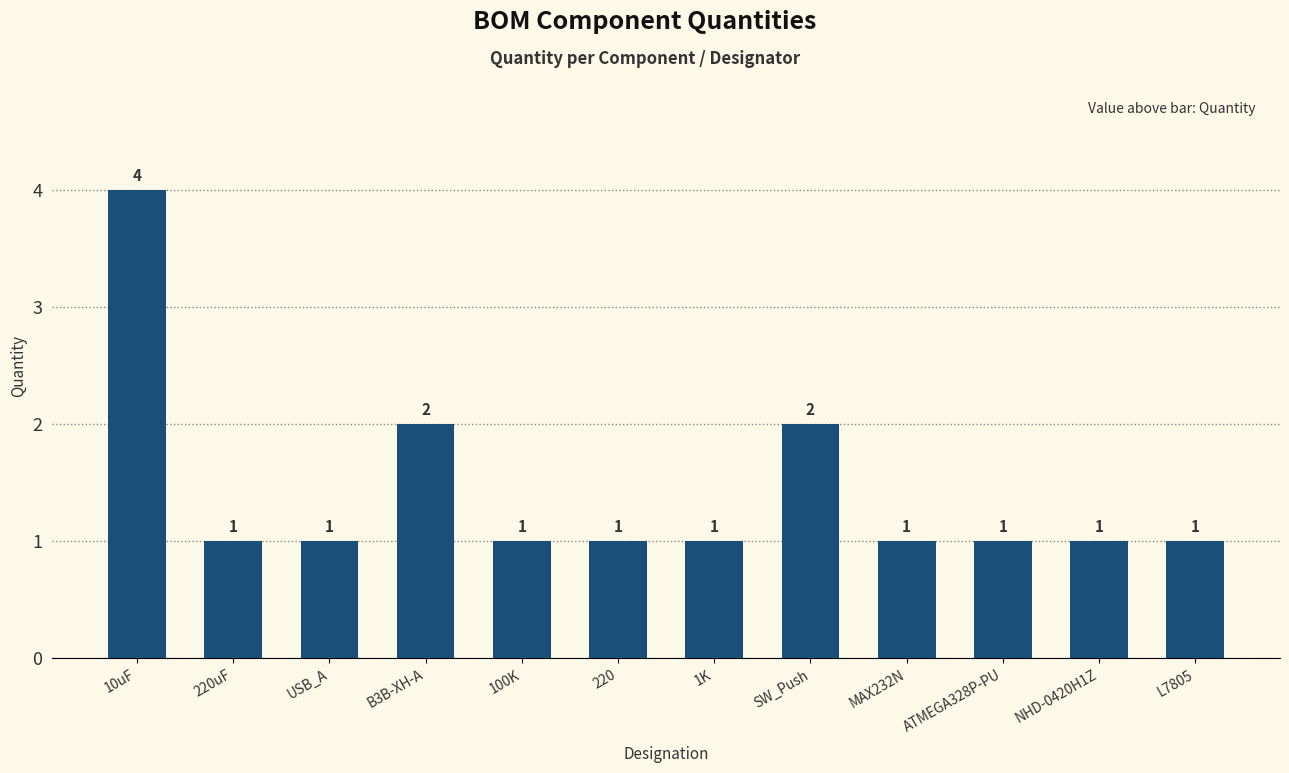

Which category has the highest value across all series?

10uF